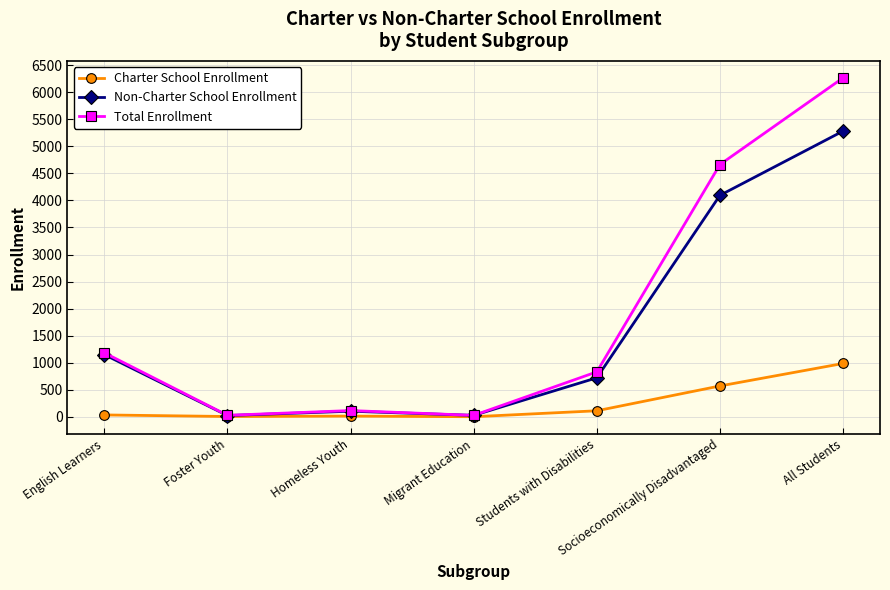

Does the chart have visible grid lines?

Yes